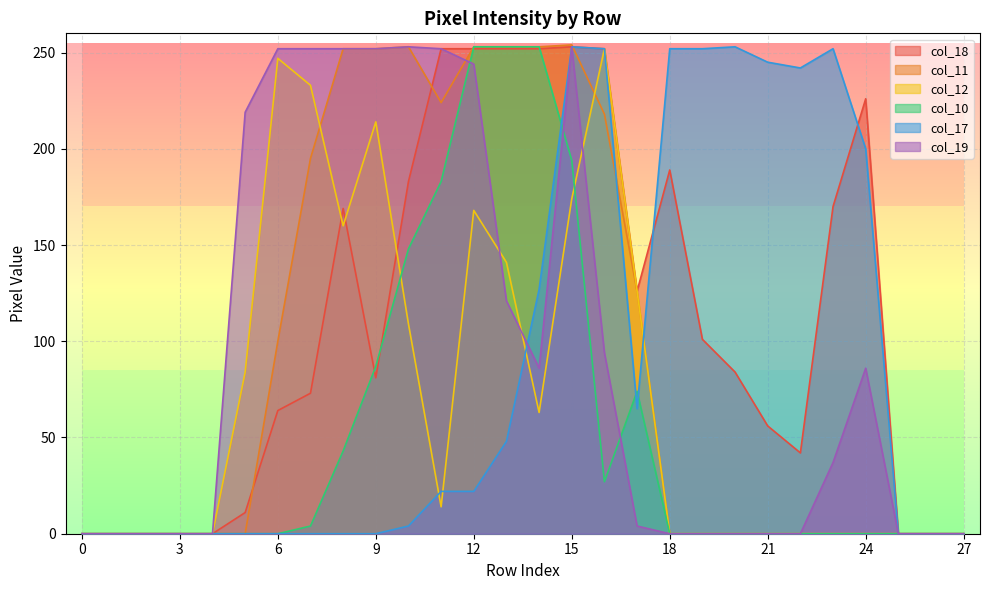

What is the difference between the highest and lowest values at 7?

252